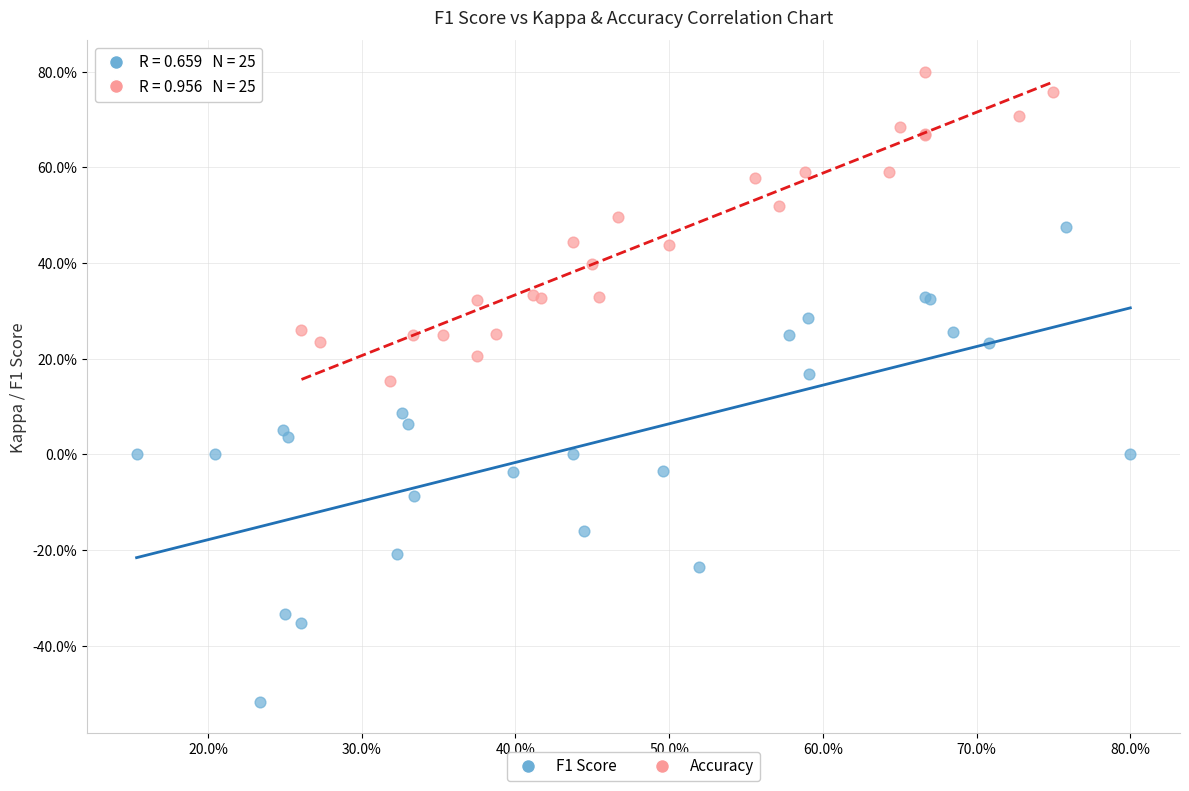

What are all the series names shown in the legend?

F1 Score, Accuracy